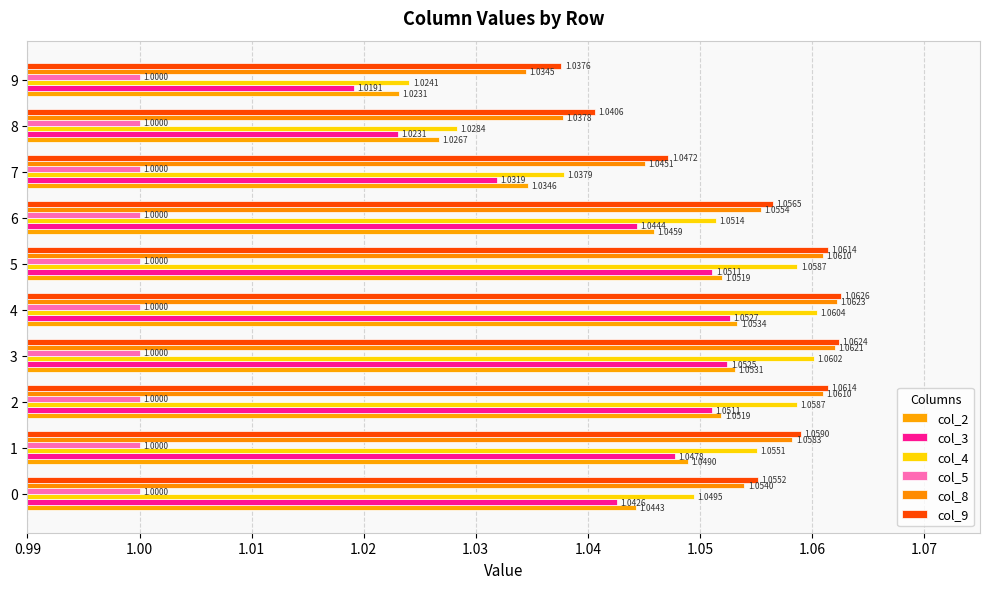

What are all the series names shown in the legend?

col_2, col_3, col_4, col_5, col_8, col_9